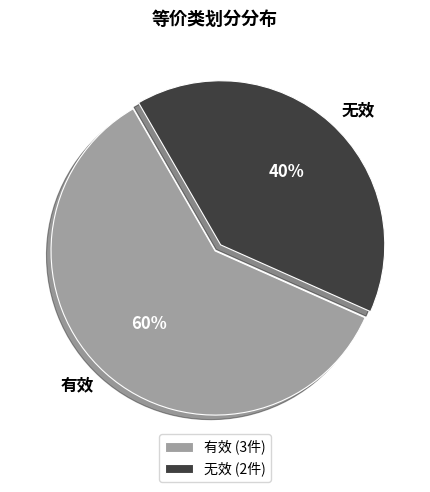

Rank the categories by value from highest to lowest.

有效, 无效